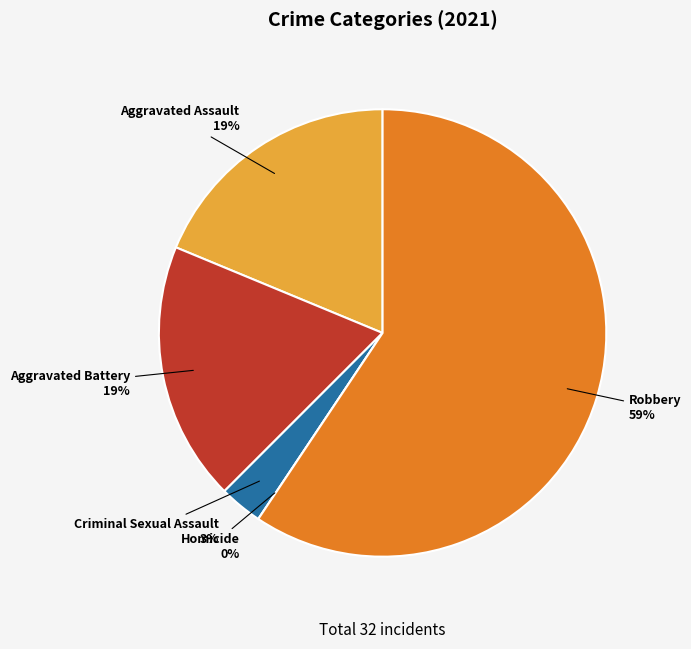

What is the smallest slice in the pie chart?

Homicide